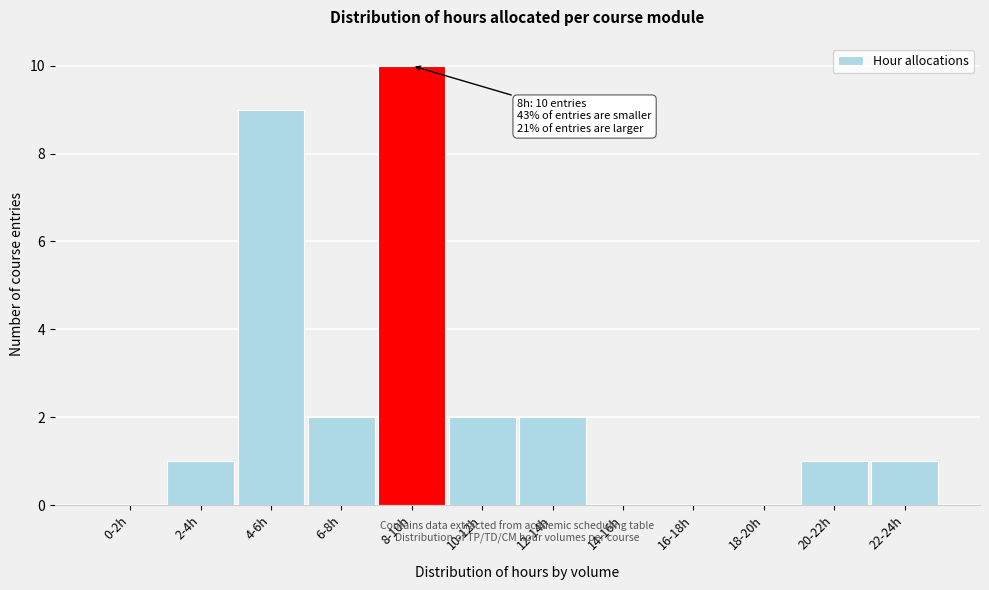

Reading left to right, list all the values displayed in this chart.

0-2h=0	2-4h=1	4-6h=9	6-8h=2	8-10h=10	10-12h=2	12-14h=2	14-16h=0	16-18h=0	18-20h=0	20-22h=1	22-24h=1